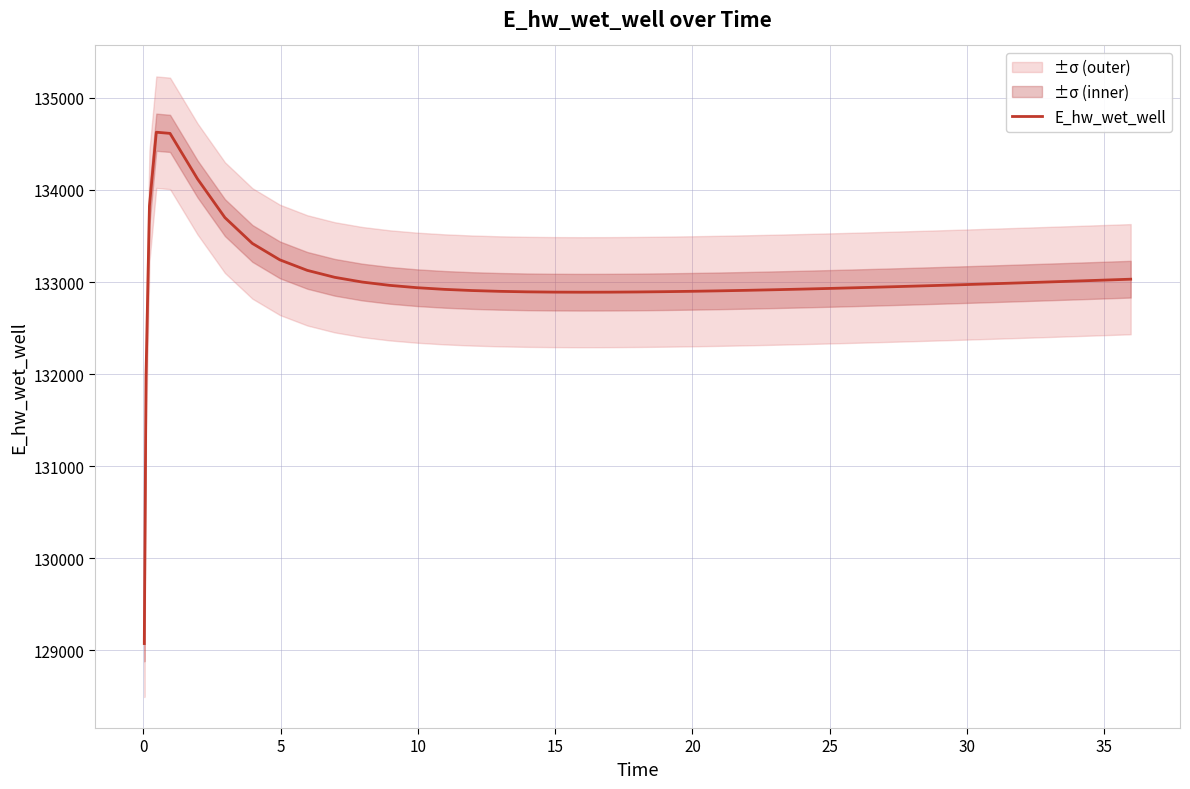

What is the lowest value of the E_hw_wet_well series?

129070.3